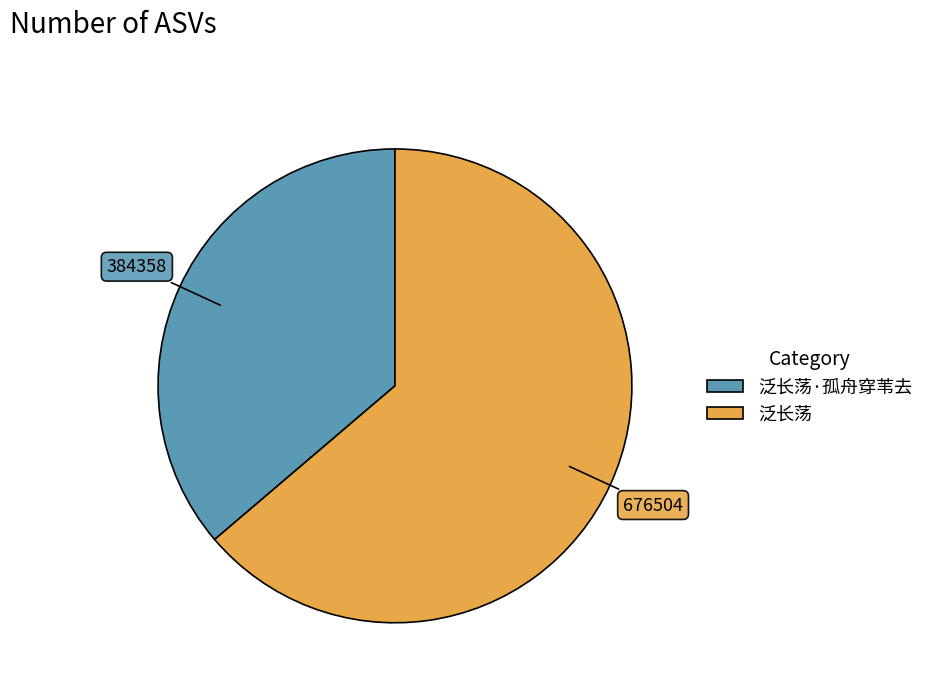

Between 泛长荡·孤舟穿苇去 and 泛长荡, which is larger?

泛长荡